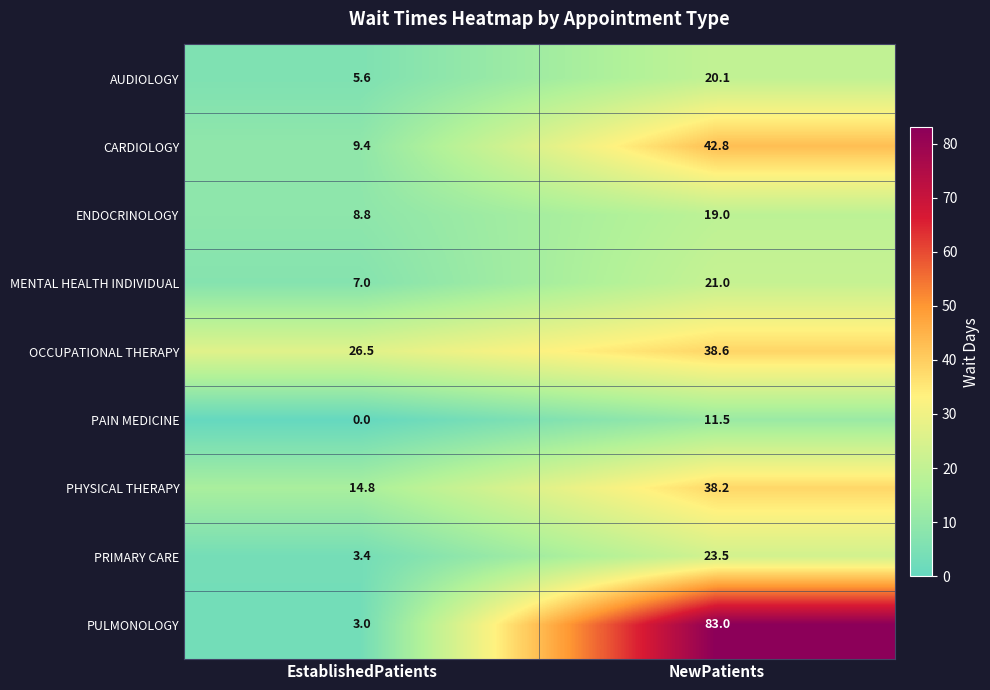

What is the sum of the CARDIOLOGY values at NewPatients and EstablishedPatients?

52.2